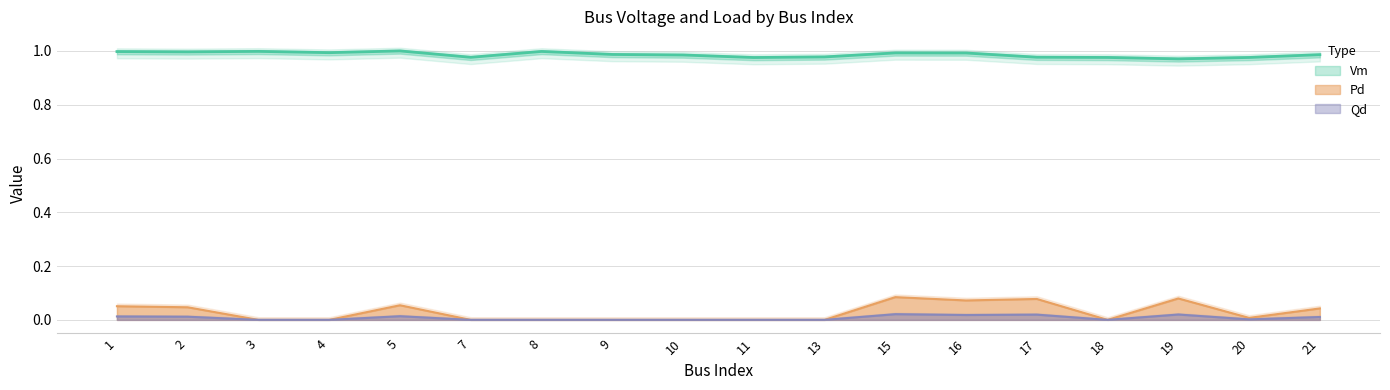

How many data points in Pd are above 0?

9